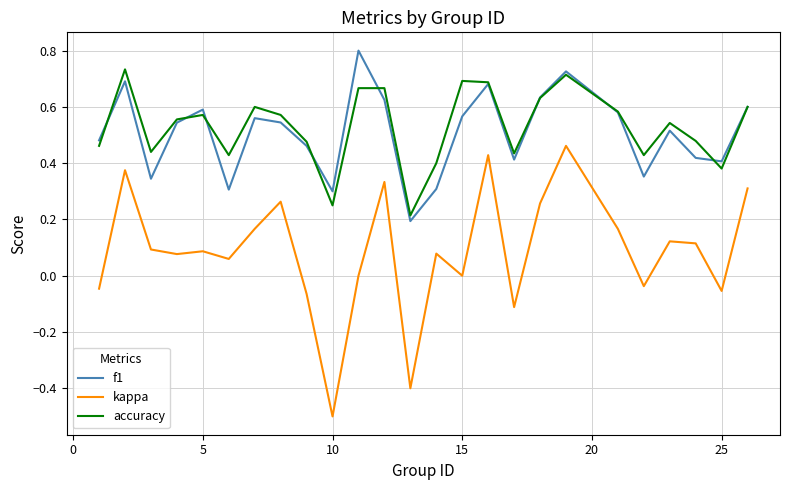

Does the chart display data point markers on the line(s)?

No